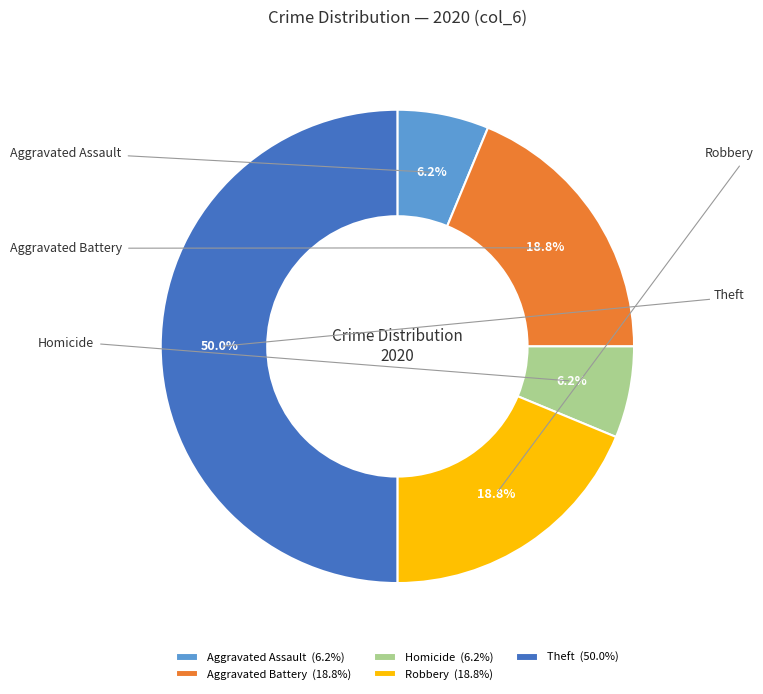

To the nearest percent, what portion does Theft represent?

50%